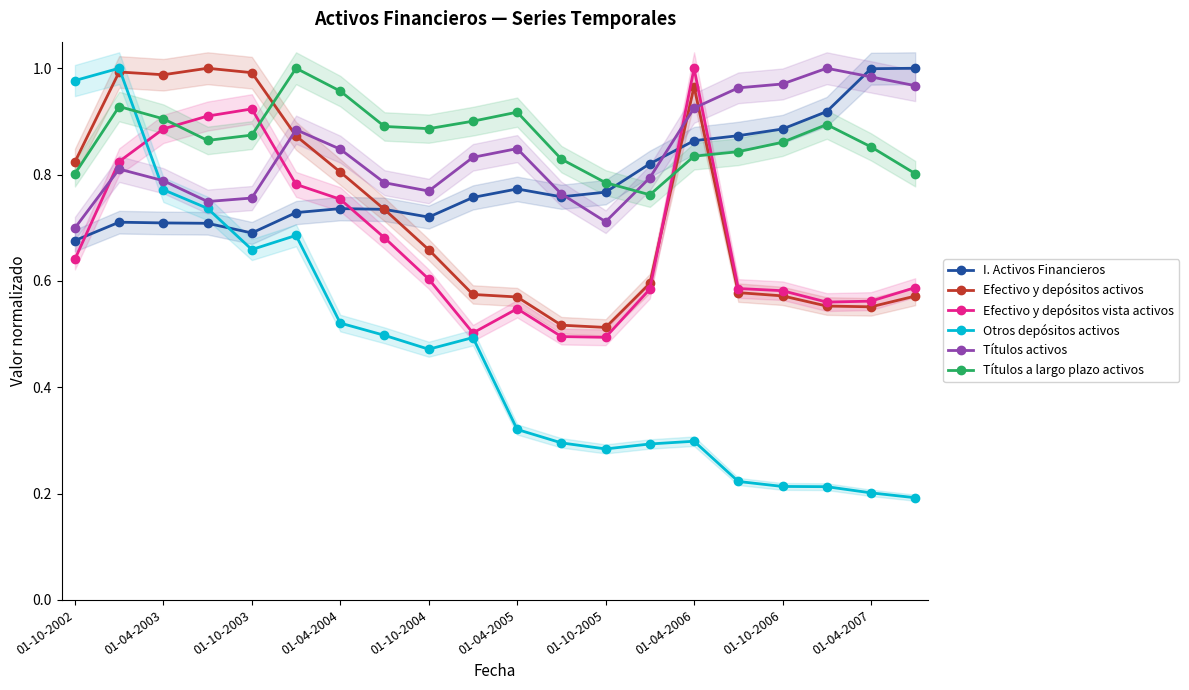

Is it true that Efectivo y depósitos activos equals 0.2 at 01-04-2007?

False